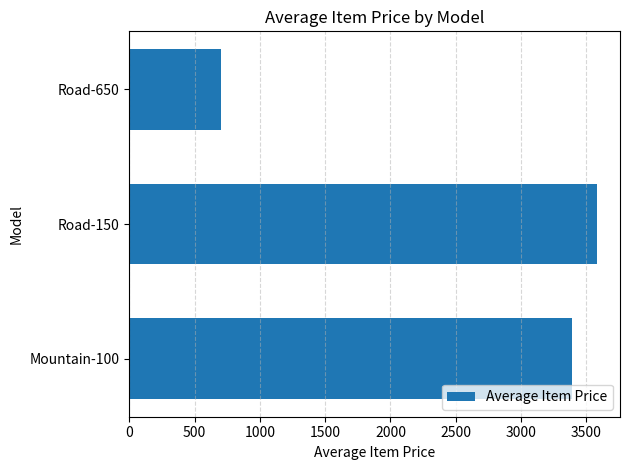

What is the difference between the maximum and minimum values?

2879.2